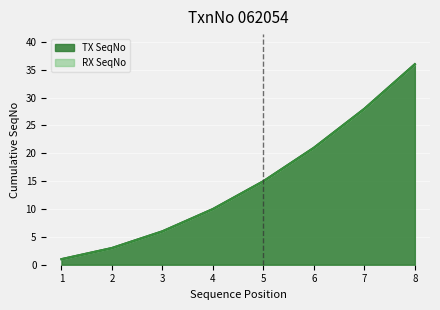

True or false: TX SeqNo and RX SeqNo cross at least once.

False